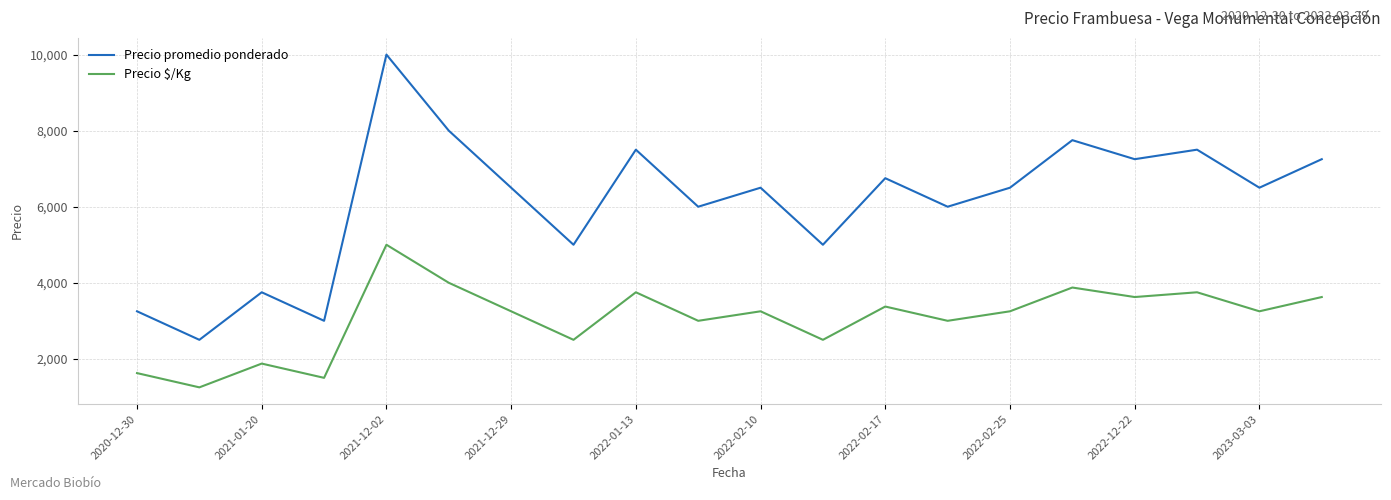

Which series has the largest range (max minus min)?

Precio promedio ponderado